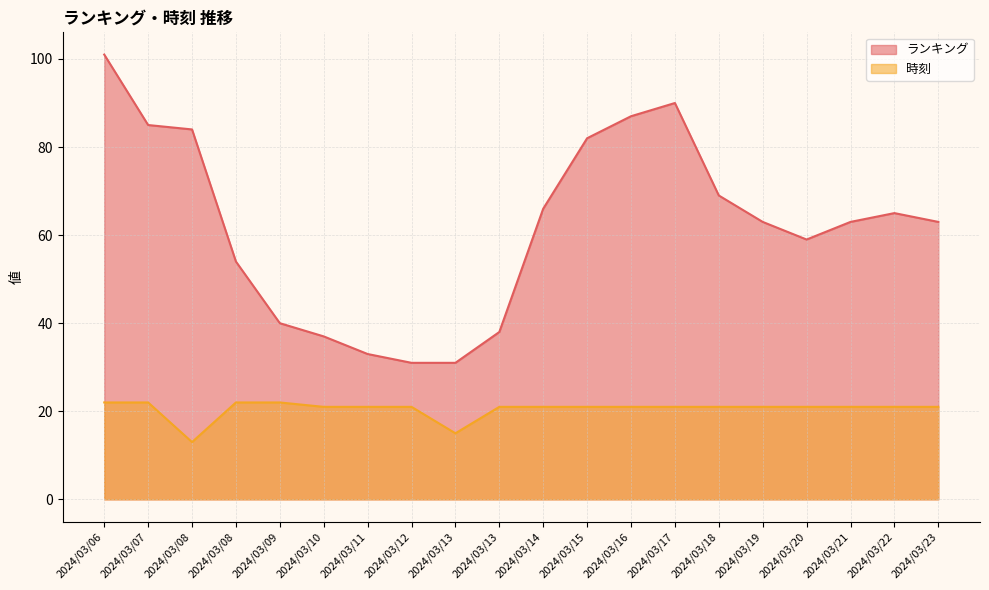

What are all the series names shown in the legend?

ランキング, 時刻